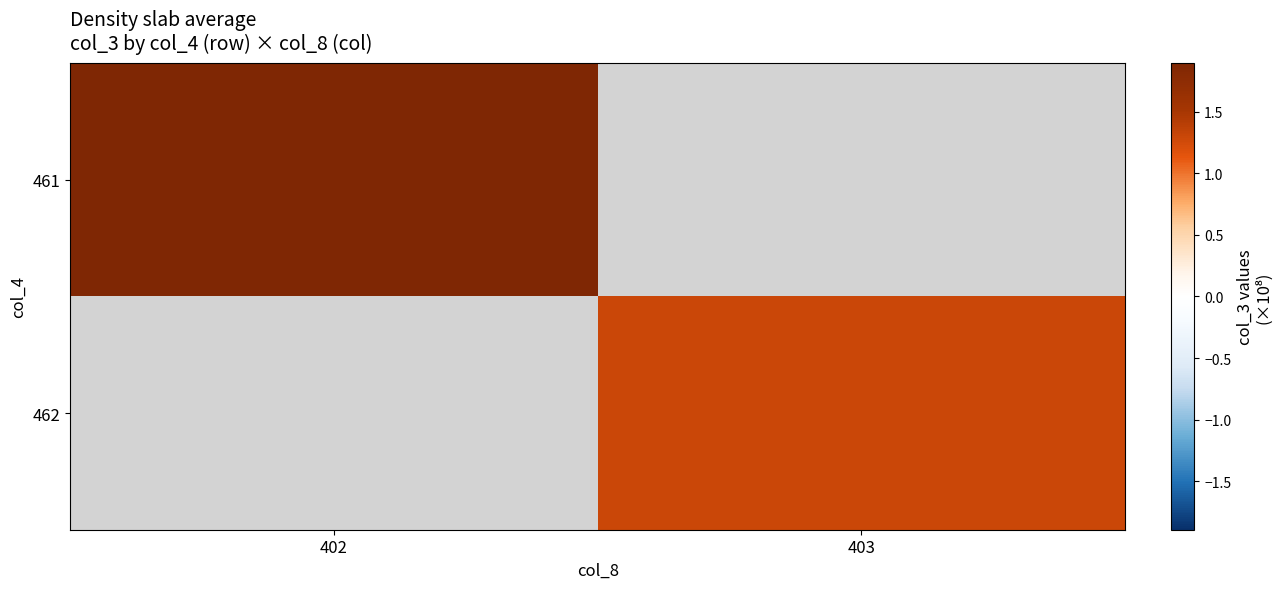

Rank the series by their maximum value, from highest to lowest.

461, 462